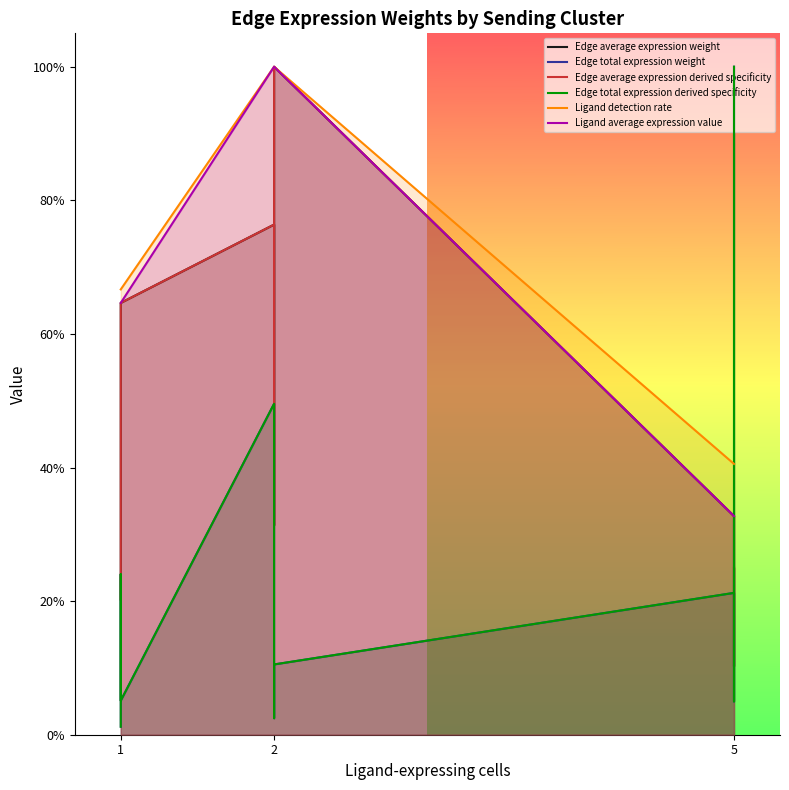

True or false: Edge average expression weight and Ligand detection rate intersect in this chart.

False